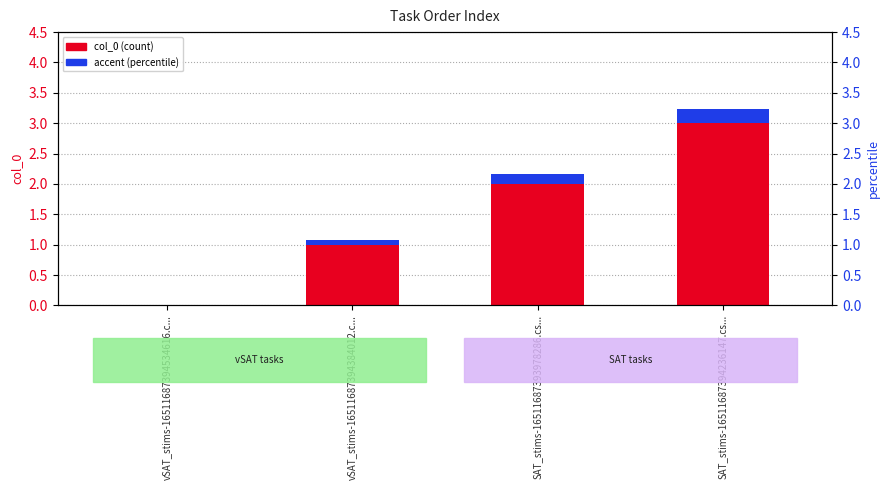

What is the highest value of the accent series?

0.2